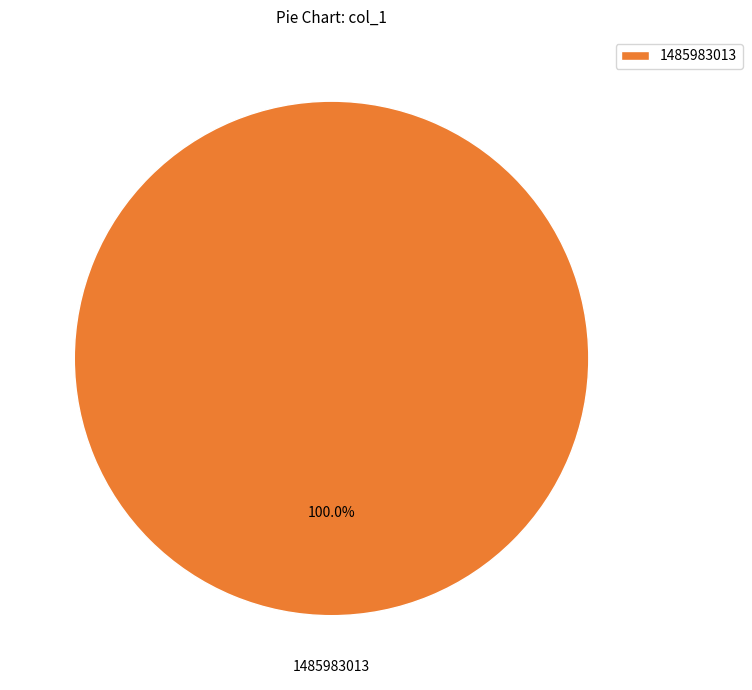

Rank the categories by value from highest to lowest.

1485983013